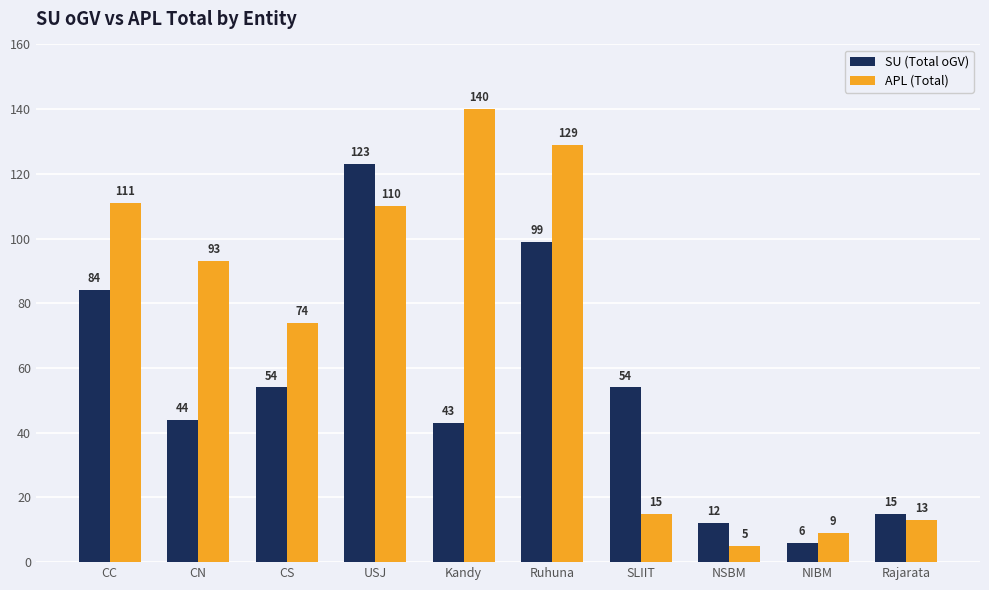

What is the minimum value for APL (Total)?

5